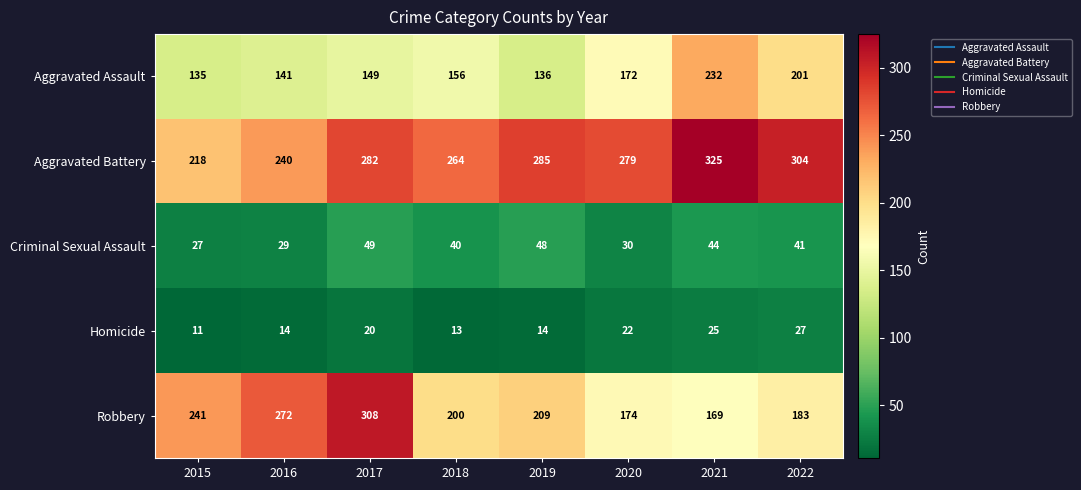

Which series has the largest total across all categories?

Aggravated Battery